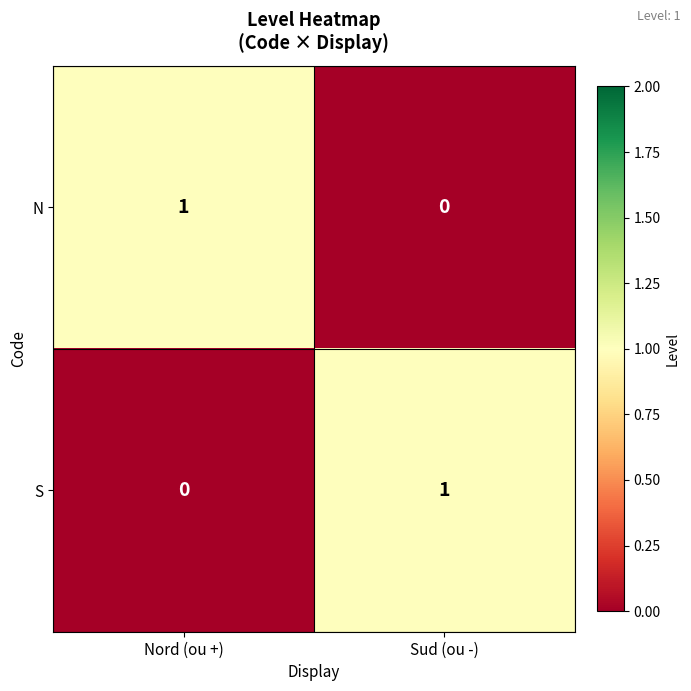

Which category has the lowest value in the S series?

Nord (ou +)